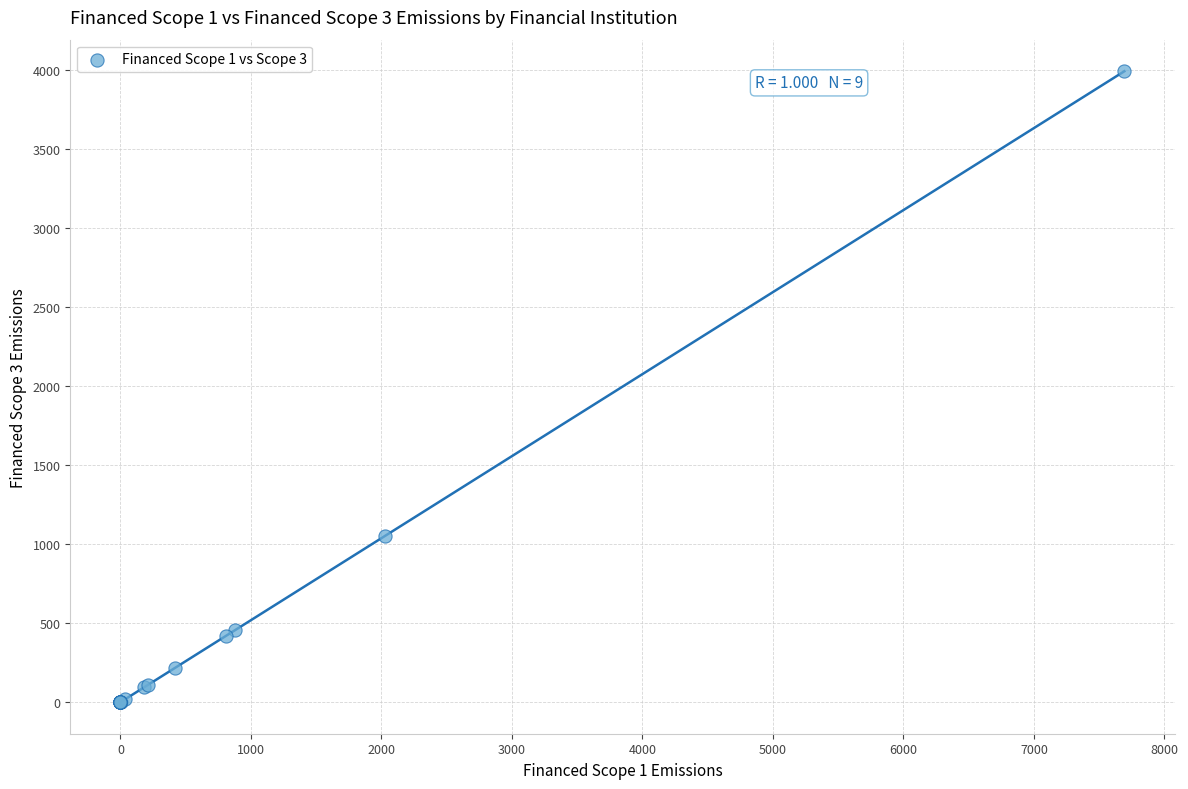

What Y value in the scatter plot is closest to 1996?

1053.3